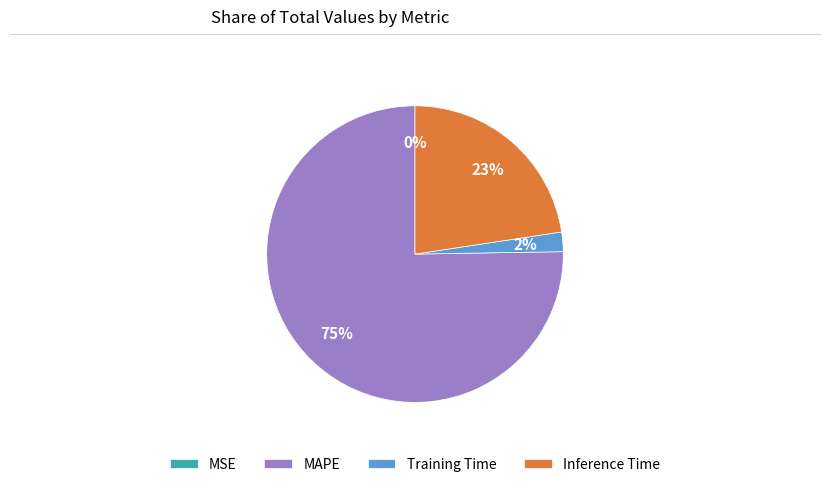

Which slice is the largest?

MAPE